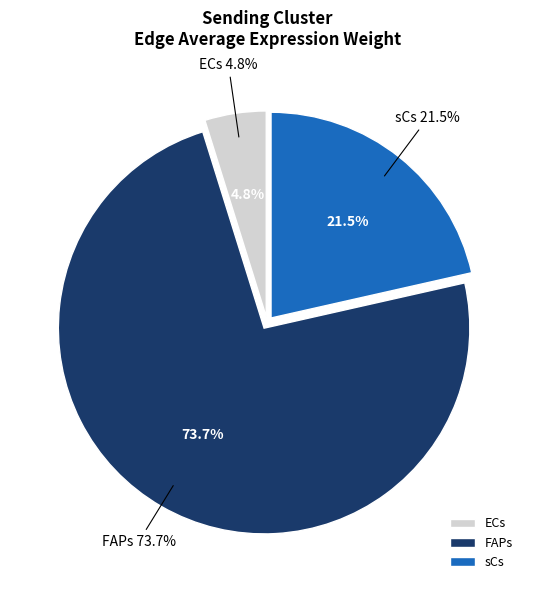

What is the smallest slice in the pie chart?

ECs